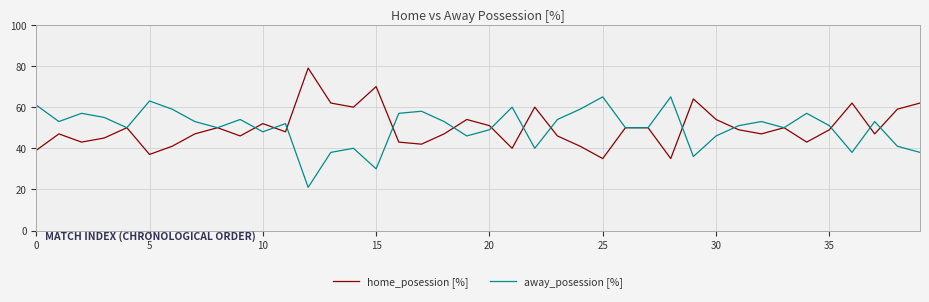

What is the minimum value for home_posession [%]?

35